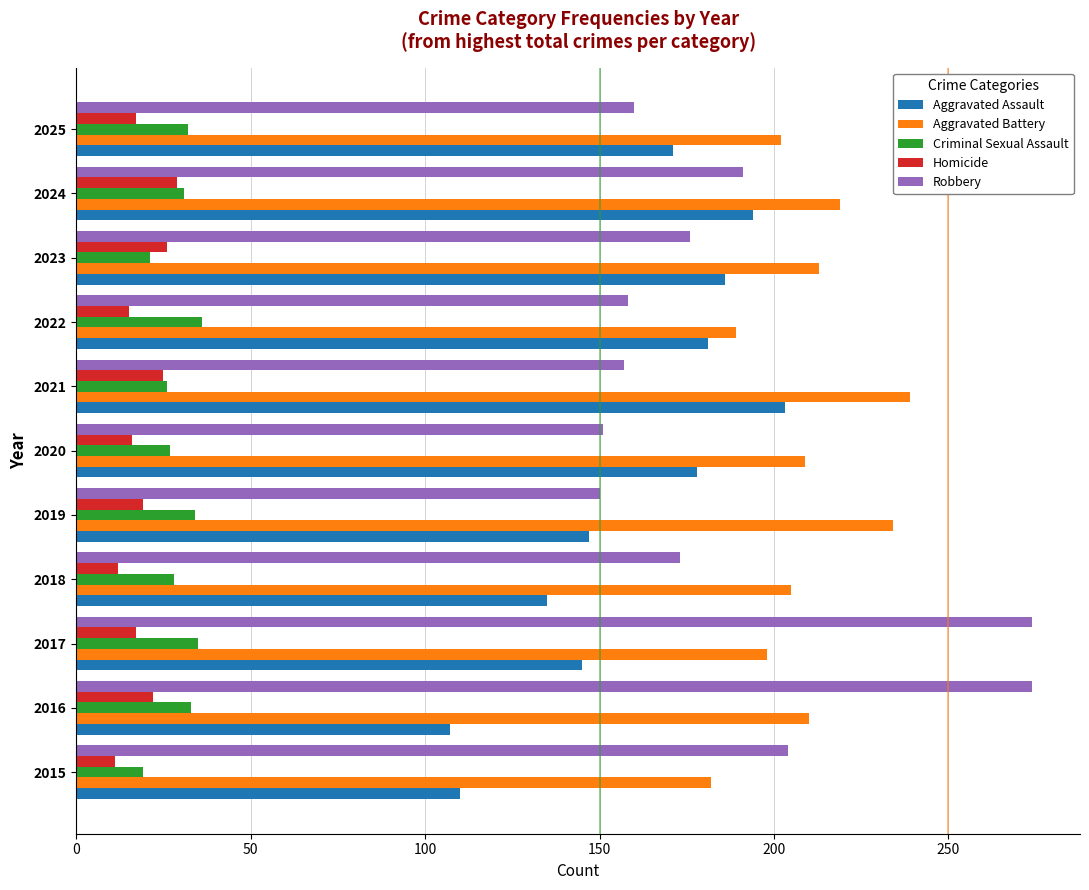

What is the lowest value of the Aggravated Assault series?

107